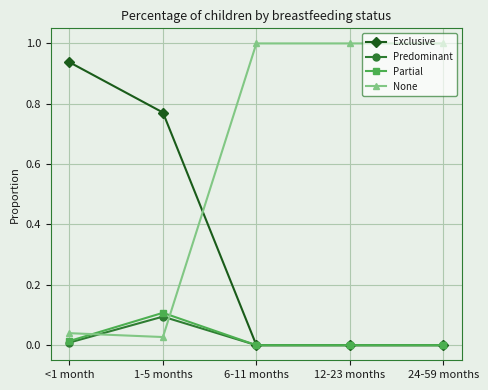

The Predominant series shows 0.0 at 12-23 months. True or false?

True